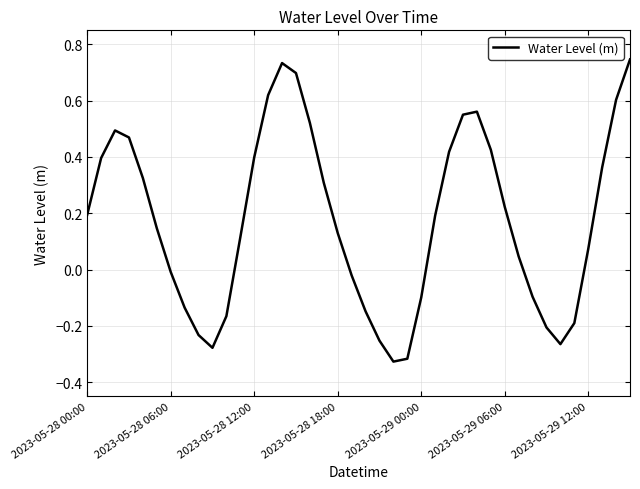

What is the difference between the maximum and minimum values?

1.1